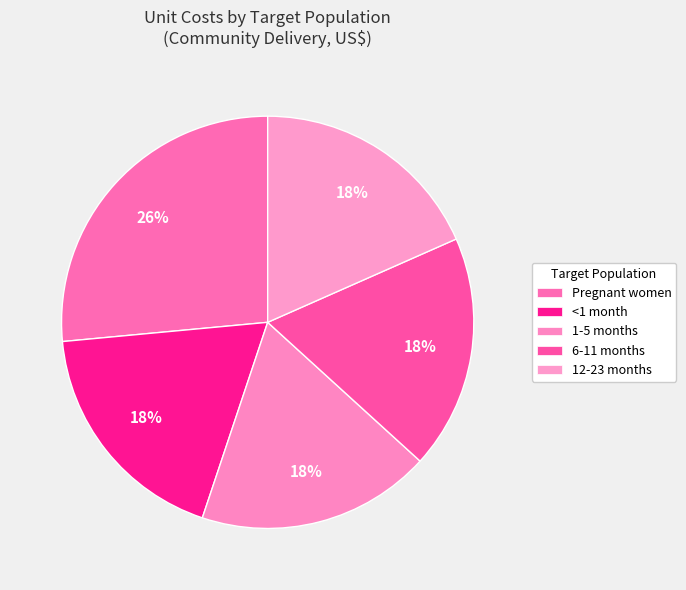

To the nearest percent, what portion does 12-23 months represent?

18%